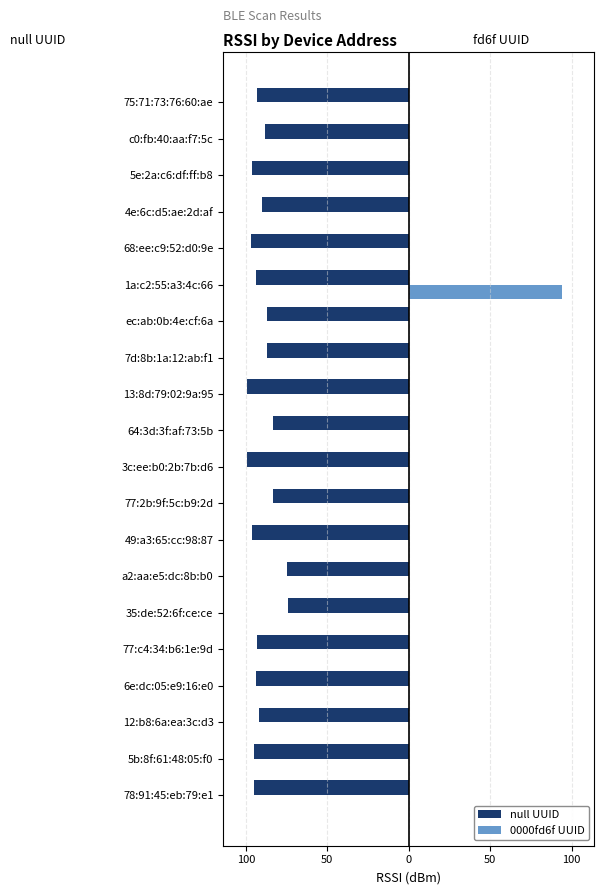

What are all the series names shown in the legend?

null UUID, 0000fd6f UUID